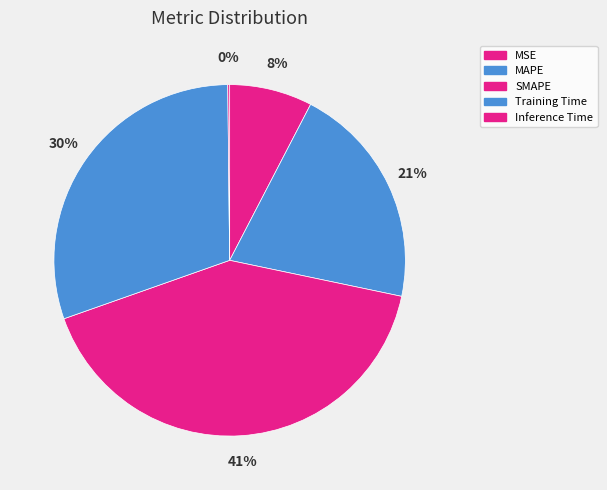

Which slice is the smallest?

Inference Time